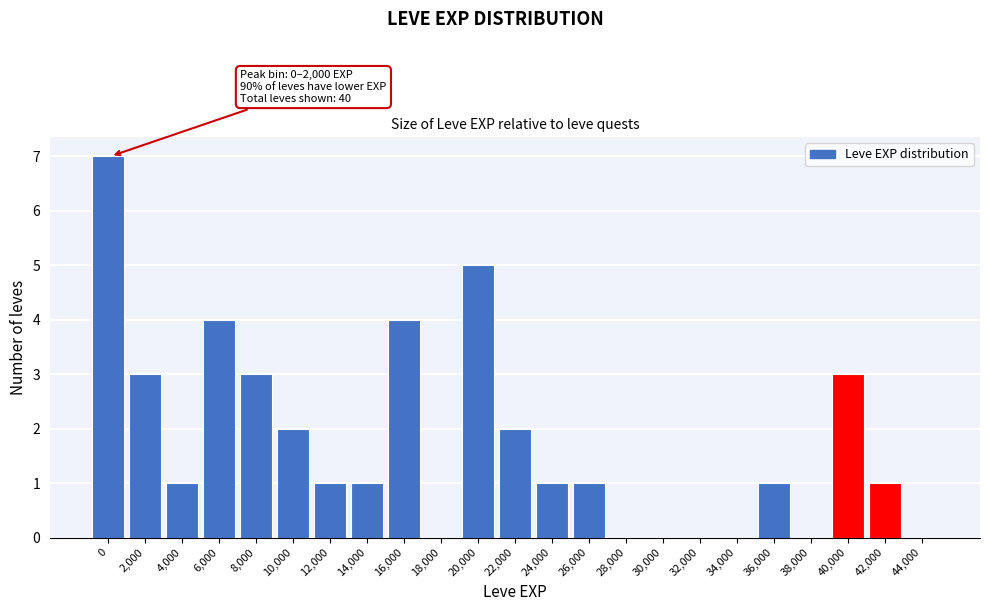

Reading left to right, extract all data points from this chart.

0=7	2,000=3	4,000=1	6,000=4	8,000=3	10,000=2	12,000=1	14,000=1	16,000=4	18,000=0	20,000=5	22,000=2	24,000=1	26,000=1	28,000=0	30,000=0	32,000=0	34,000=0	36,000=1	38,000=0	40,000=3	42,000=1	44,000=0